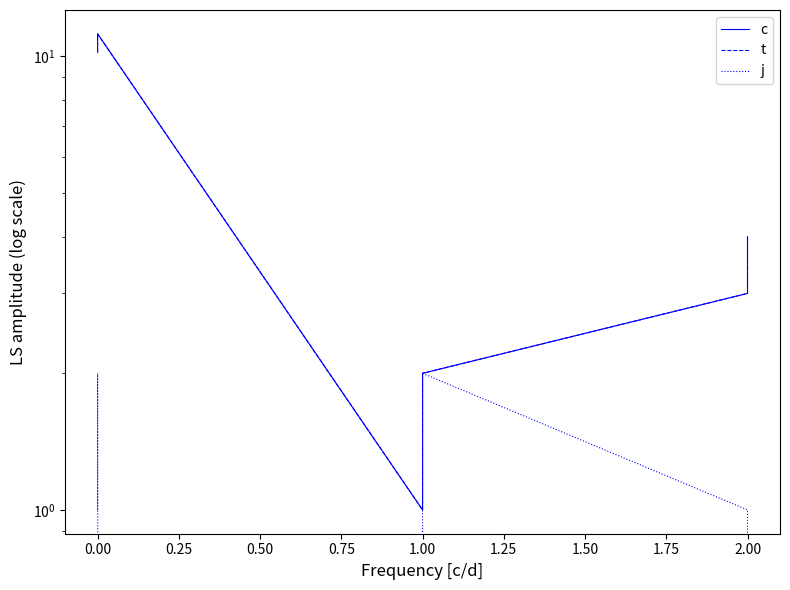

What is the sum of all c values?

31.4